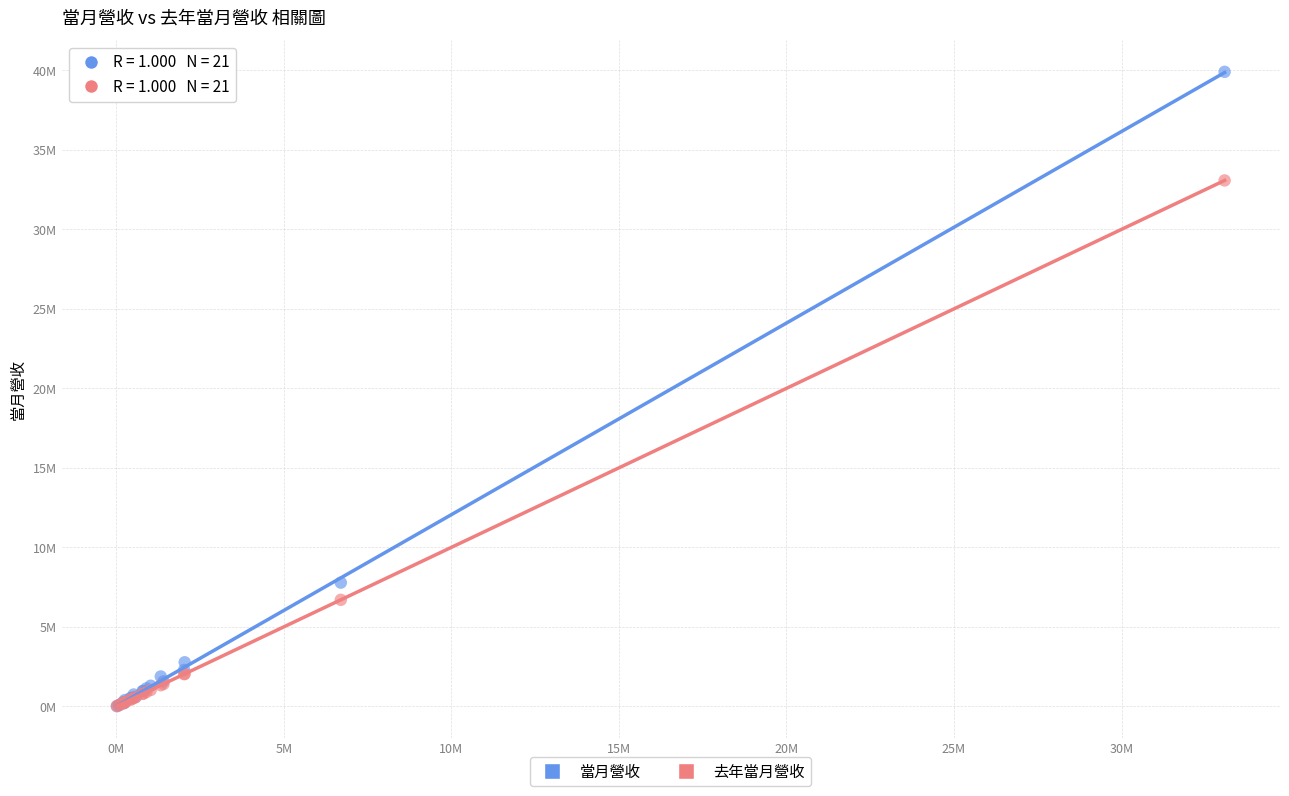

Which series contains the highest Y value?

當月營收